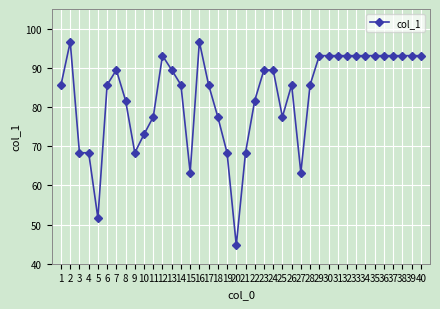

At which category does the data reach its first local peak?

2